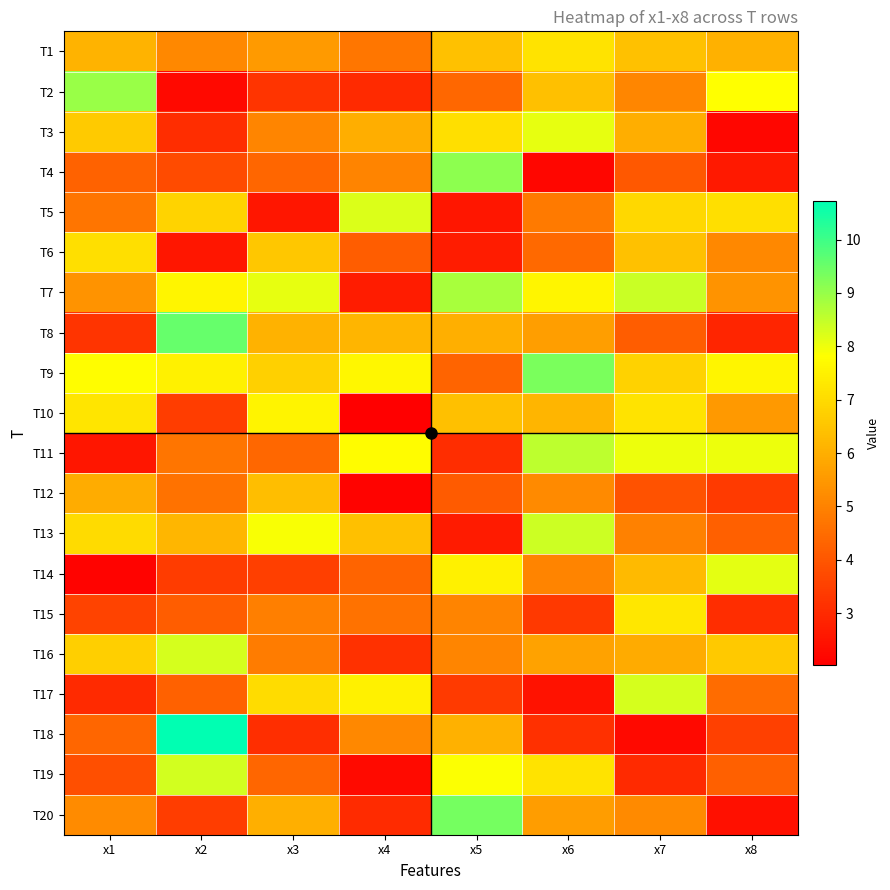

What is the spread (max minus min) of values at x5?

6.8